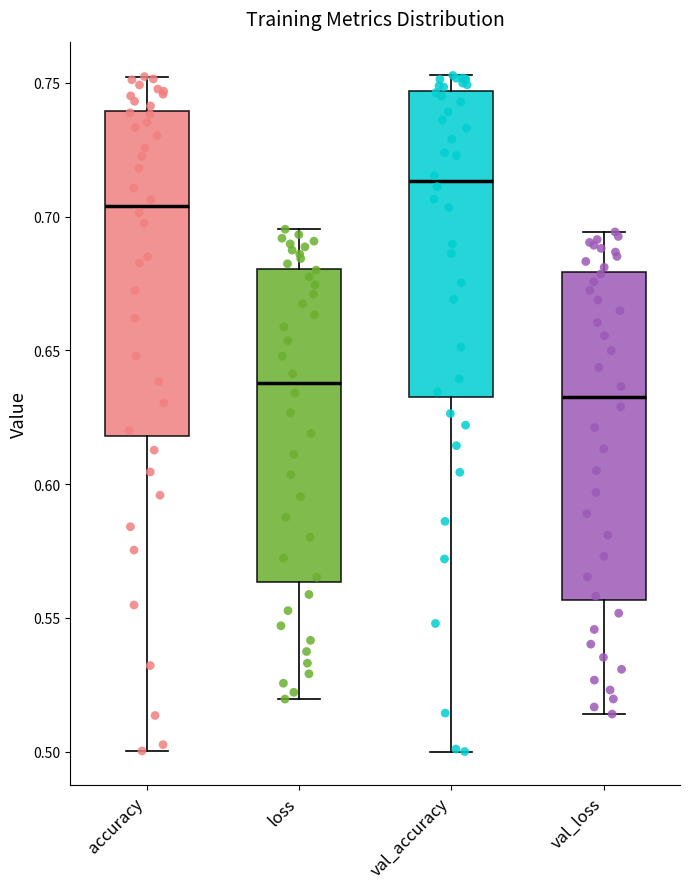

Reading left to right, read every box against the y-axis: the position of its median line, the range the box covers, and the ends of its whiskers. The values are not printed on the chart, so give them approximately, as read against the axis.

accuracy: median 0.705, box 0.620 to 0.740, whiskers 0.500 to 0.750
loss: median 0.640, box 0.565 to 0.680, whiskers 0.520 to 0.695
val_accuracy: median 0.715, box 0.630 to 0.745, whiskers 0.500 to 0.755
val_loss: median 0.635, box 0.555 to 0.680, whiskers 0.515 to 0.695